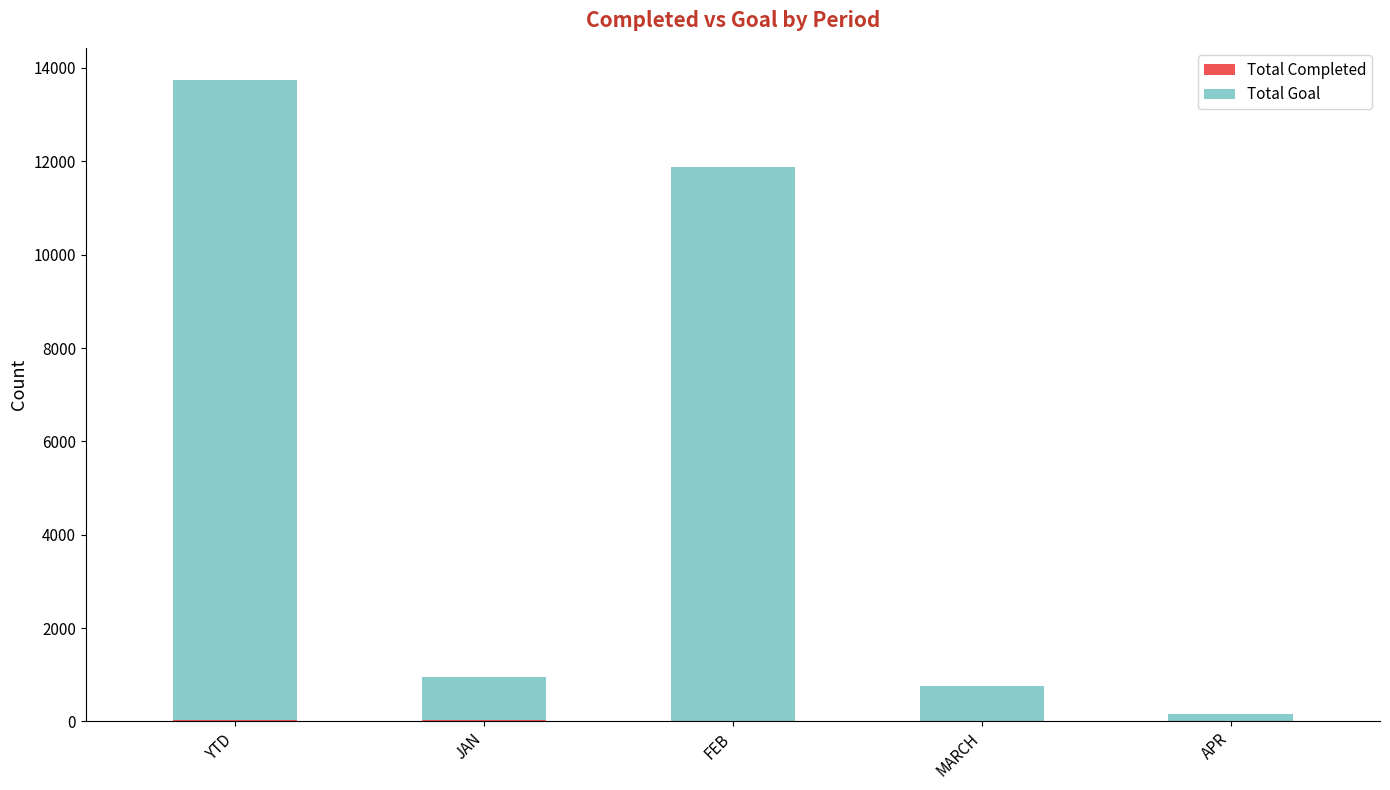

True or false: Total Goal has a value of 159 at APR.

True